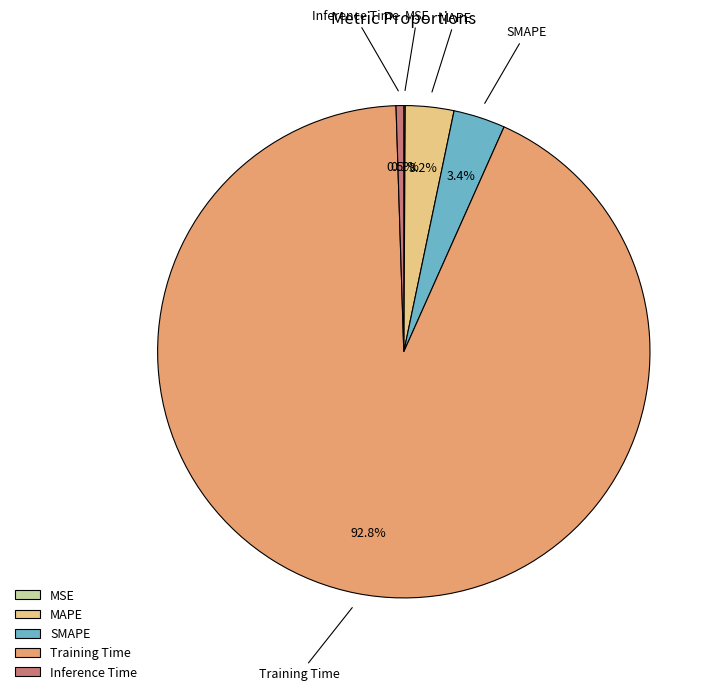

What percentage is NOT represented by Inference Time?

99.5%